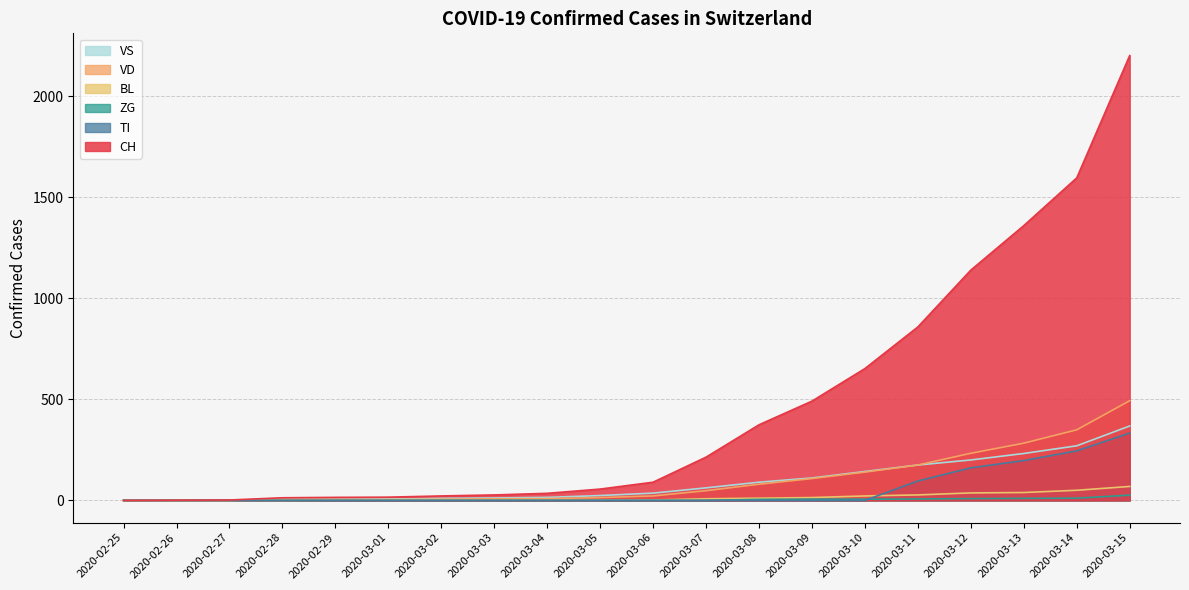

List the series in order of their peak value, lowest first.

ZG, BL, TI, VS, VD, CH